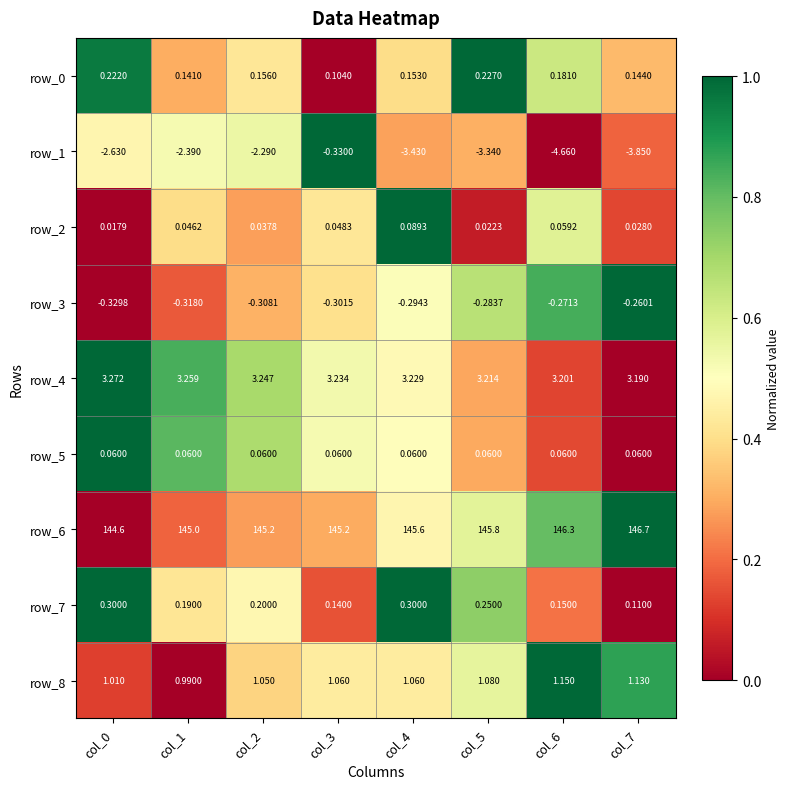

How many row_7 values are between 0 and 1?

8